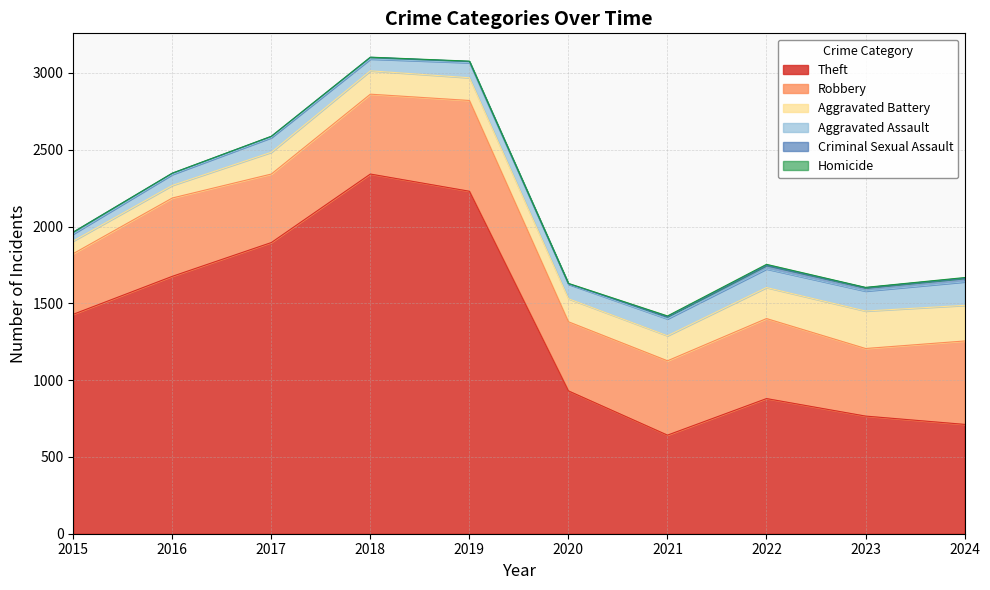

True or false: Criminal Sexual Assault has more than 0 points higher than both neighbors.

True